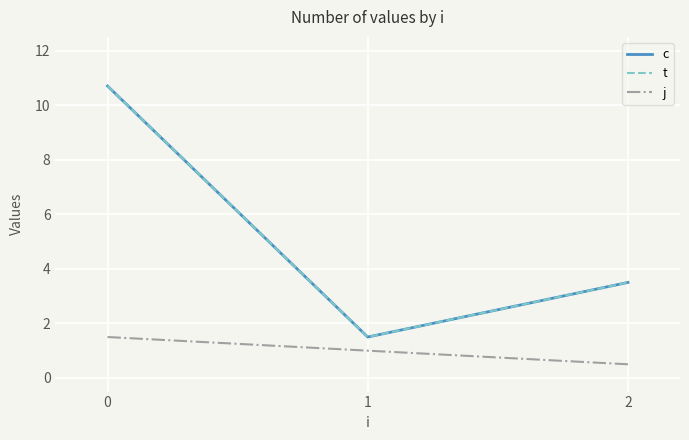

Is this an area chart (filled region under the line)?

No